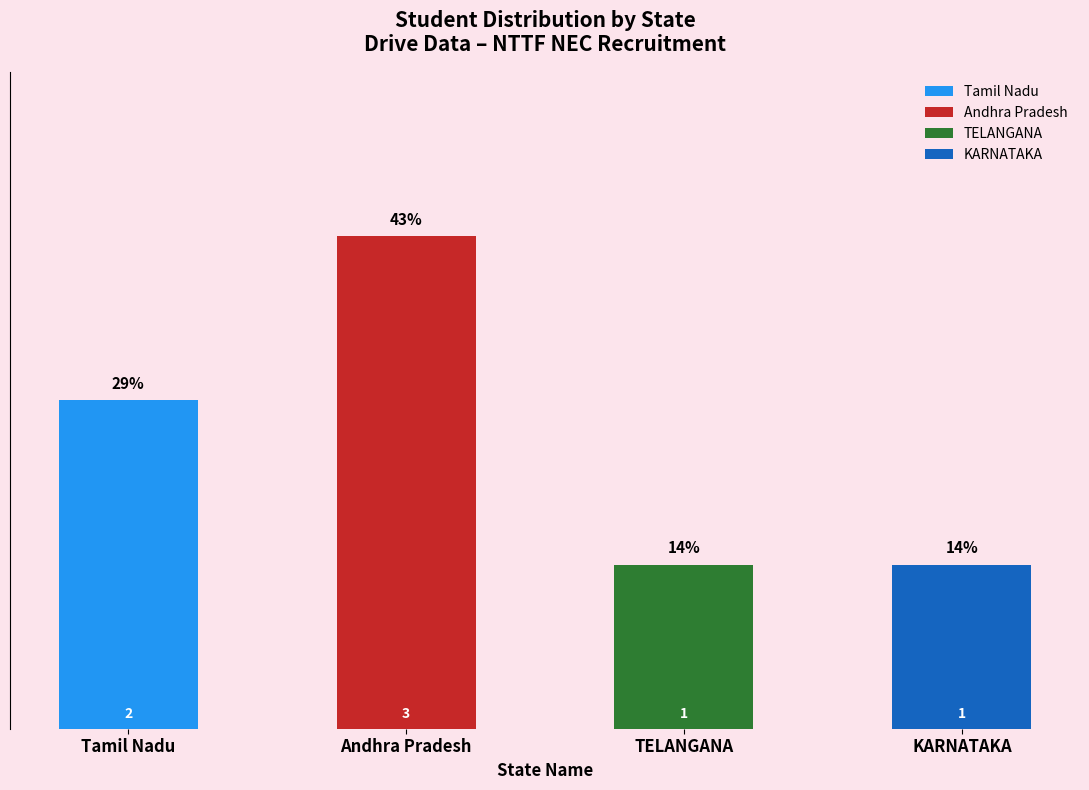

Read the value at Tamil Nadu.

2